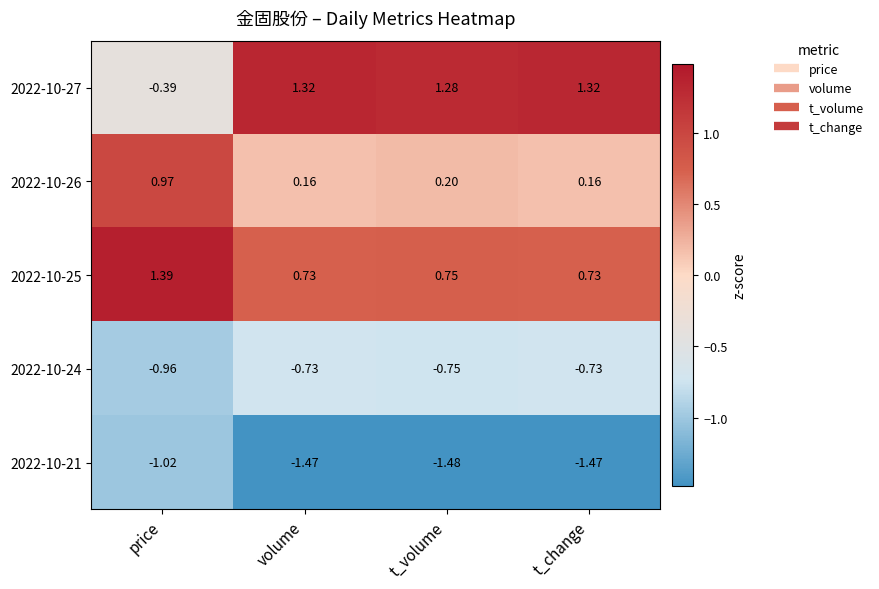

Where is 2022-10-21 nearest to the value -1?

price